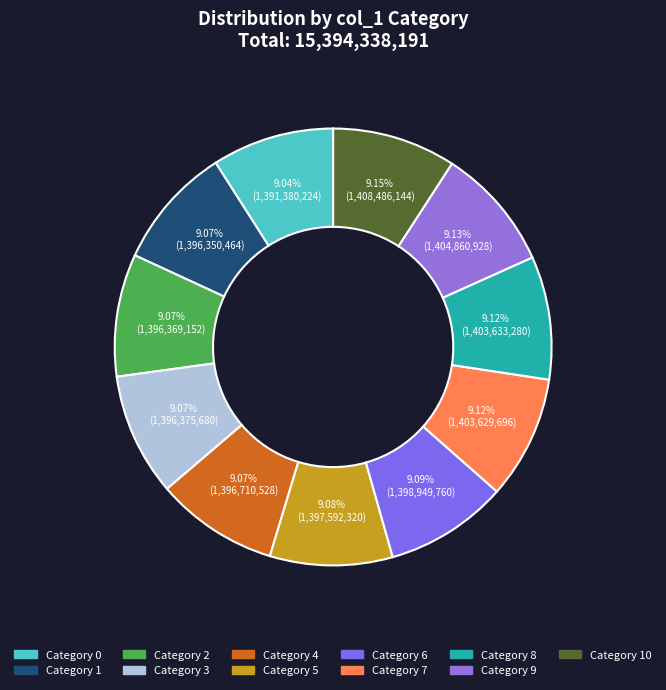

Count the number of slices in the pie.

11